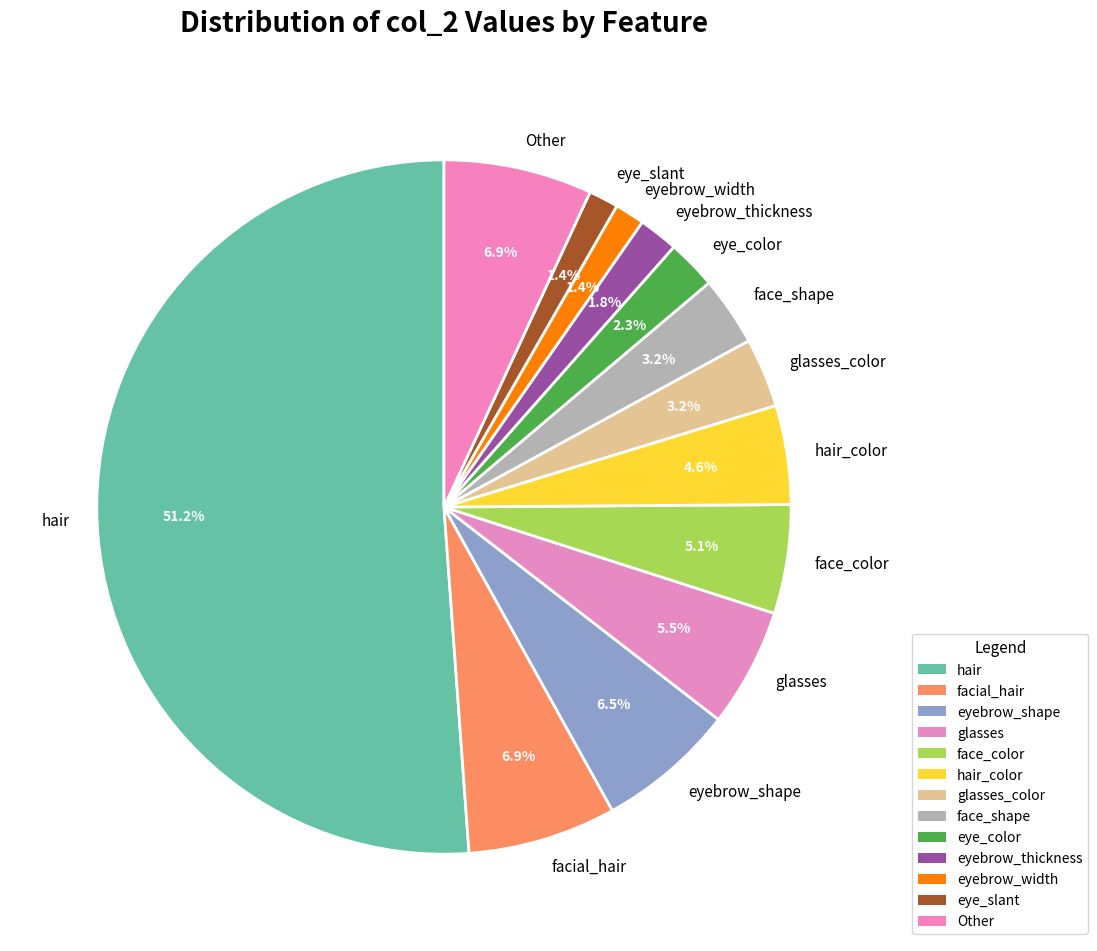

To the nearest percent, what percentage of the pie is eye_color?

2%